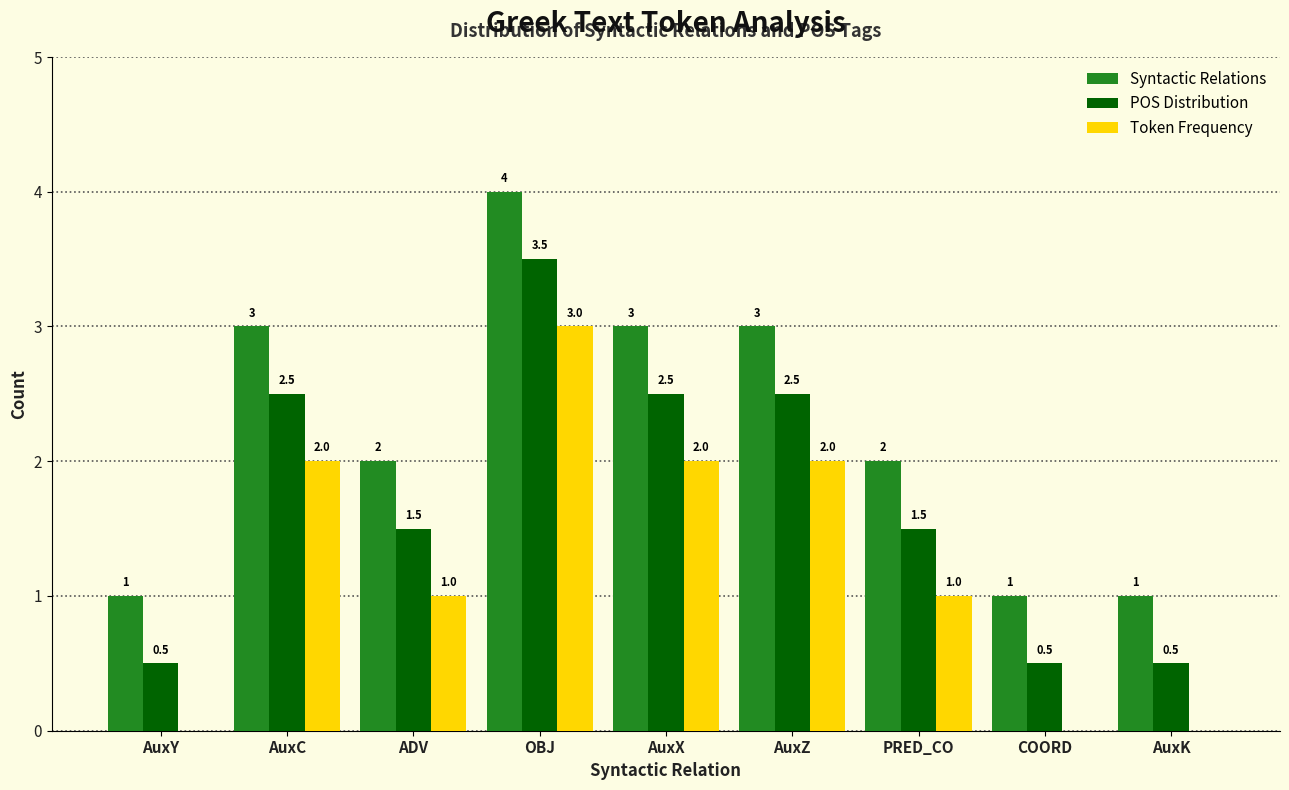

Reading left to right, list all the values displayed in this chart.

Syntactic Relations: AuxY=1.0	AuxC=3.0	ADV=2.0	OBJ=4.0	AuxX=3.0	AuxZ=3.0	PRED_CO=2.0	COORD=1.0	AuxK=1.0
POS Distribution: AuxY=0.5	AuxC=2.5	ADV=1.5	OBJ=3.5	AuxX=2.5	AuxZ=2.5	PRED_CO=1.5	COORD=0.5	AuxK=0.5
Token Frequency: AuxY=0.0	AuxC=2.0	ADV=1.0	OBJ=3.0	AuxX=2.0	AuxZ=2.0	PRED_CO=1.0	COORD=0.0	AuxK=0.0